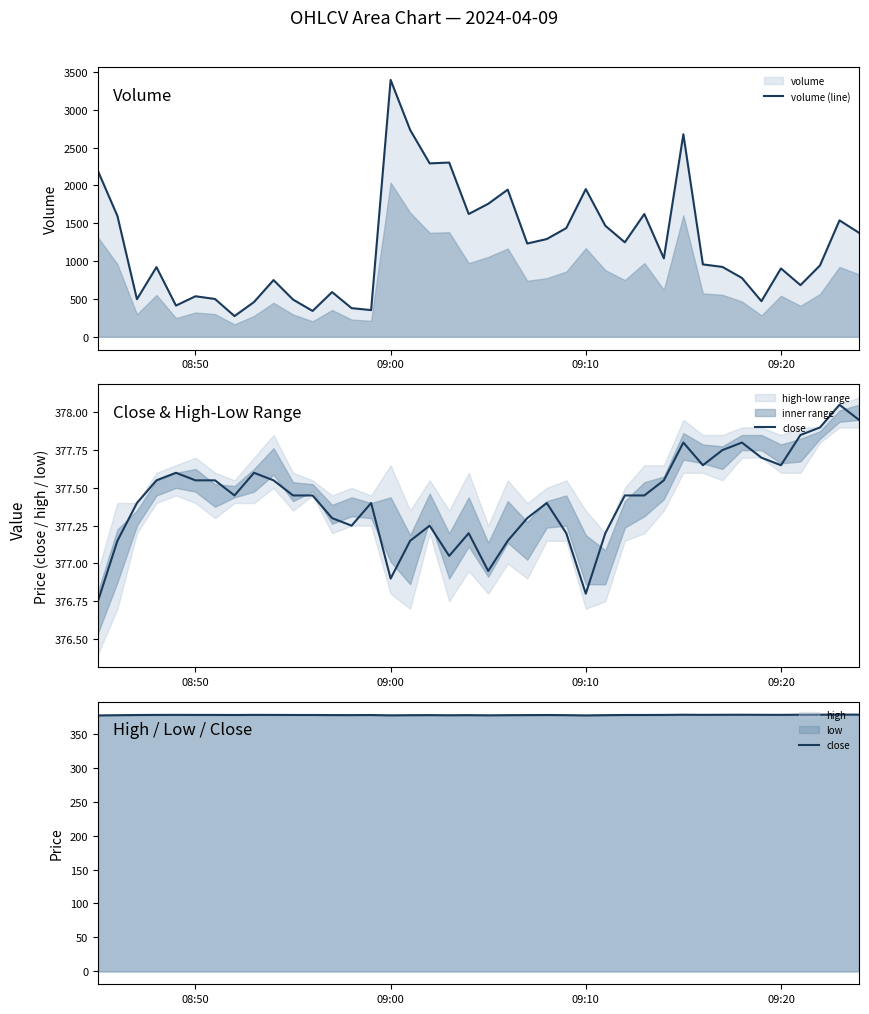

True or false: volume (line) and close intersect in this chart.

True